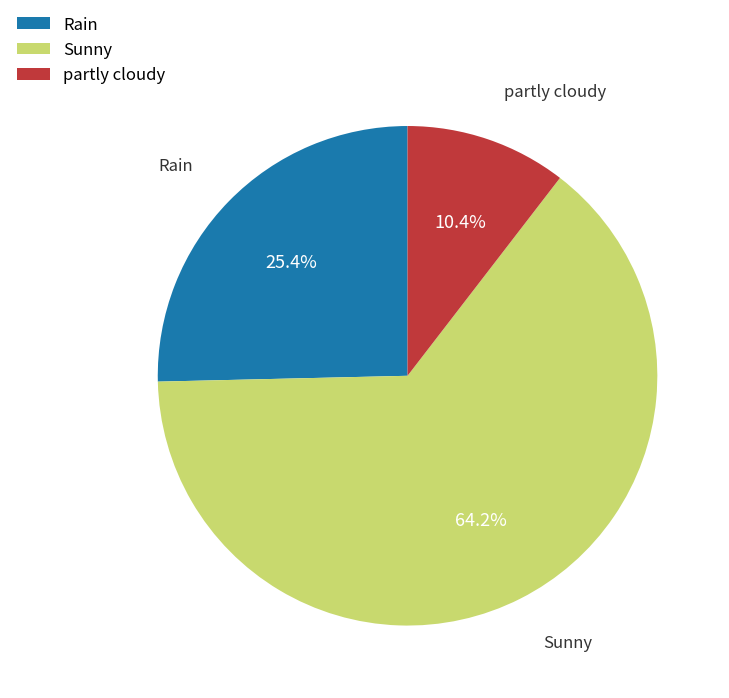

Does Sunny account for over 50% of the chart?

Yes